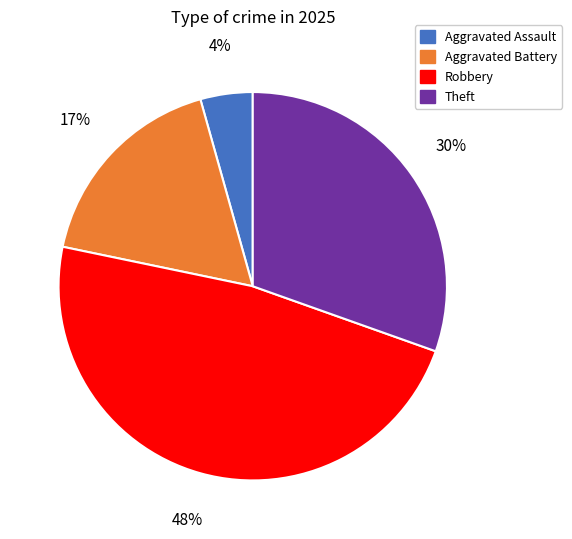

To the nearest percent, what is the average slice percentage?

25%